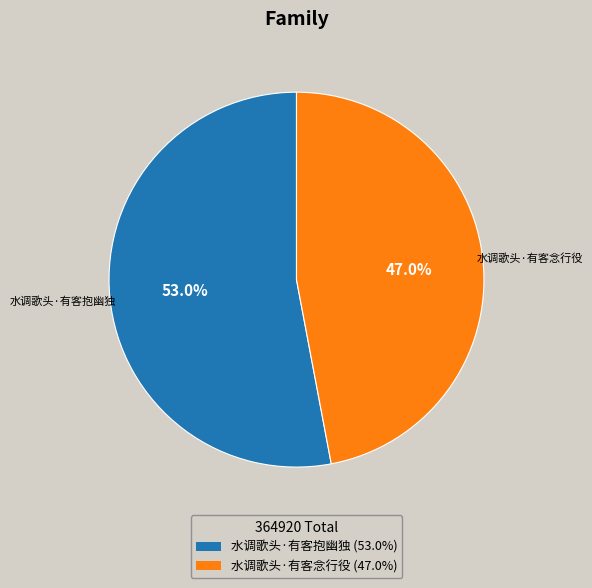

What percentage do 水调歌头·有客念行役 and 水调歌头·有客抱幽独 together represent?

100.0%